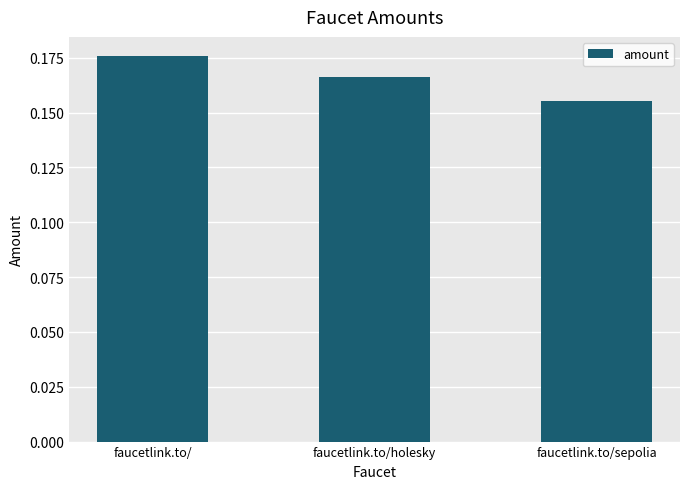

What position from the right is faucetlink.to/?

3